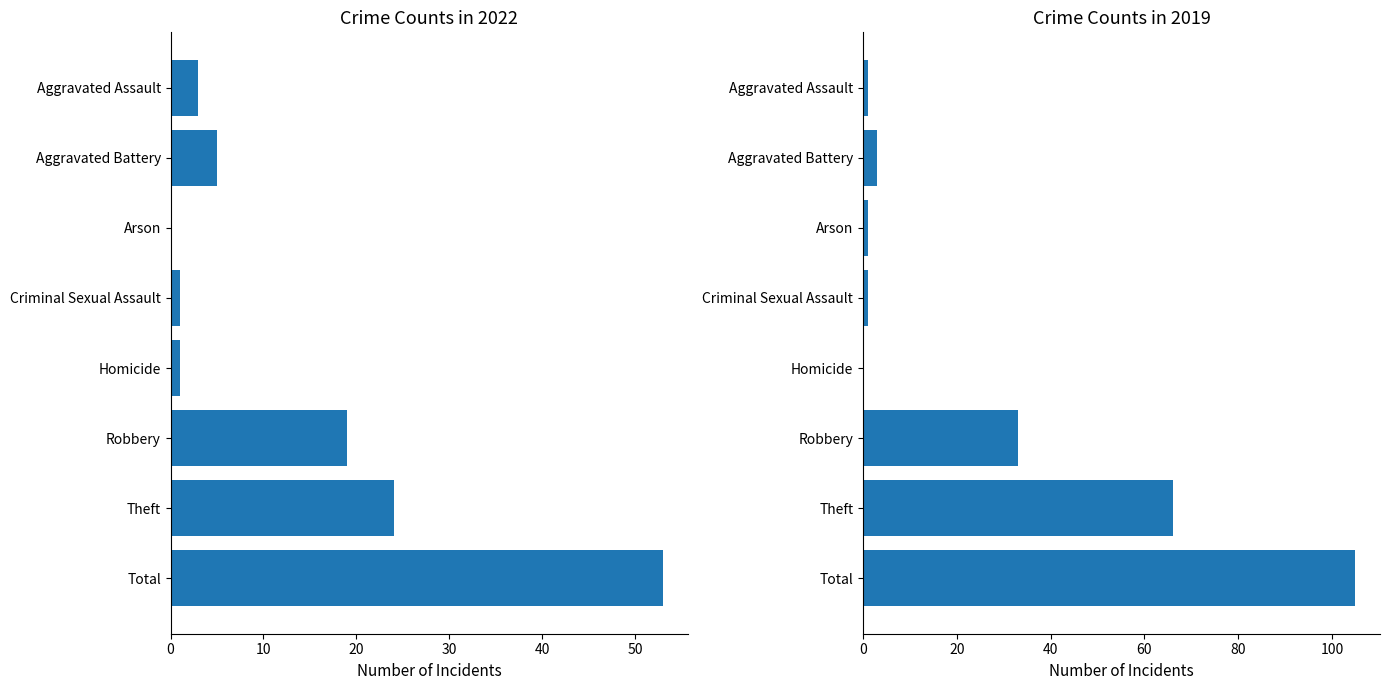

How many data points in 2021 are above 6?

3